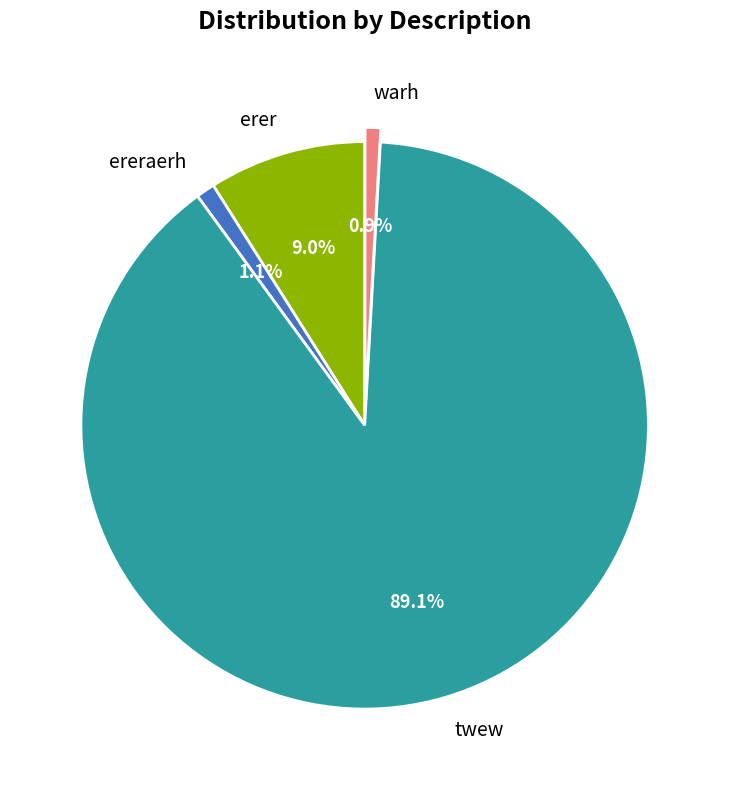

To the nearest percent, what portion does erer represent?

9%